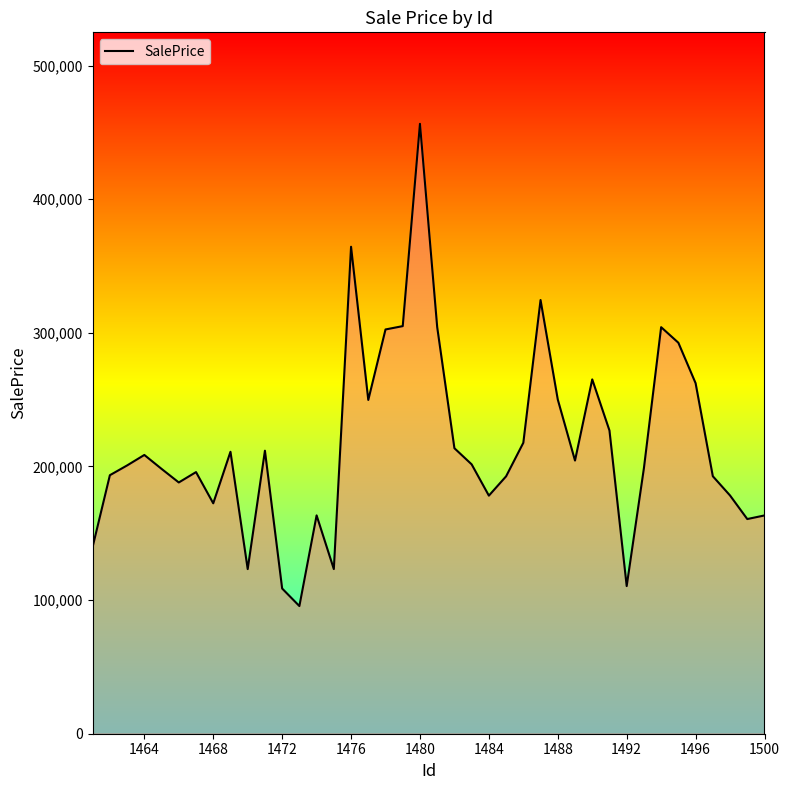

What is the smallest value displayed?

95539.1